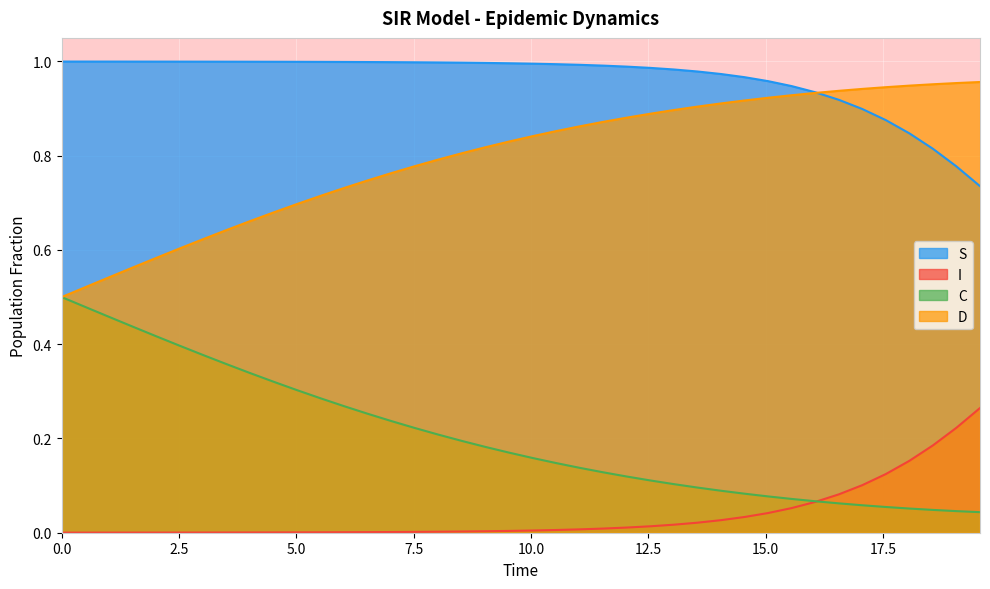

Reading right to left, what are all the values shown in this chart?

S: 0.7	0.8	0.8	0.8	0.9	0.9	0.9	0.9	0.9	1.0	1.0	1.0	1.0	1.0	1.0	1.0	1.0	1.0	1.0	1.0	1.0	1.0	1.0	1.0	1.0	1.0	1.0	1.0	1.0	1.0	1.0	1.0	1.0	1.0	1.0	1.0	1.0	1.0	1.0	1.0
I: 0.3	0.2	0.2	0.2	0.1	0.1	0.1	0.1	0.1	0.0	0.0	0.0	0.0	0.0	0.0	0.0	0.0	0.0	0.0	0.0	0.0	0.0	0.0	0.0	0.0	0.0	0.0	0.0	0.0	0.0	0.0	0.0	0.0	0.0	0.0	0.0	0.0	0.0	0.0	0.0
C: 0.0	0.0	0.0	0.1	0.1	0.1	0.1	0.1	0.1	0.1	0.1	0.1	0.1	0.1	0.1	0.1	0.1	0.1	0.1	0.2	0.2	0.2	0.2	0.2	0.2	0.2	0.3	0.3	0.3	0.3	0.3	0.3	0.4	0.4	0.4	0.4	0.4	0.5	0.5	0.5
D: 1.0	1.0	1.0	0.9	0.9	0.9	0.9	0.9	0.9	0.9	0.9	0.9	0.9	0.9	0.9	0.9	0.9	0.9	0.9	0.8	0.8	0.8	0.8	0.8	0.8	0.8	0.7	0.7	0.7	0.7	0.7	0.7	0.6	0.6	0.6	0.6	0.6	0.5	0.5	0.5